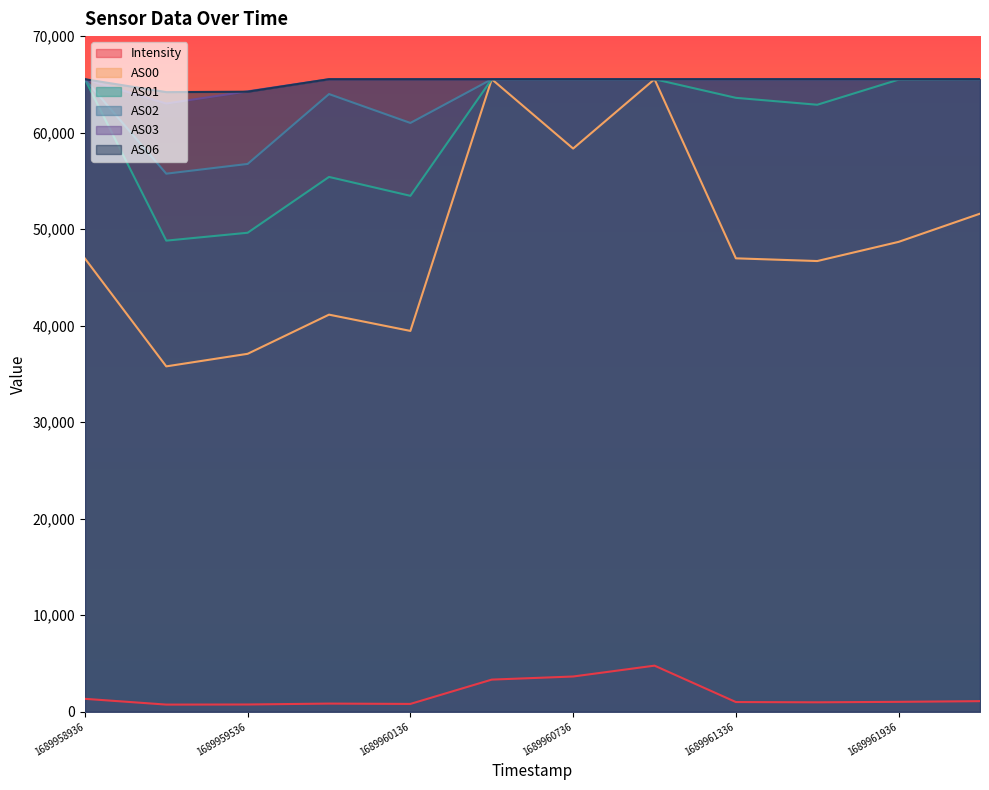

Rank the categories by AS02 value from highest to lowest.

1689958936, 1689960436, 1689960736, 1689961036, 1689961336, 1689961636, 1689961936, 1689962236, 1689959836, 1689960136, 1689959536, 1689959236